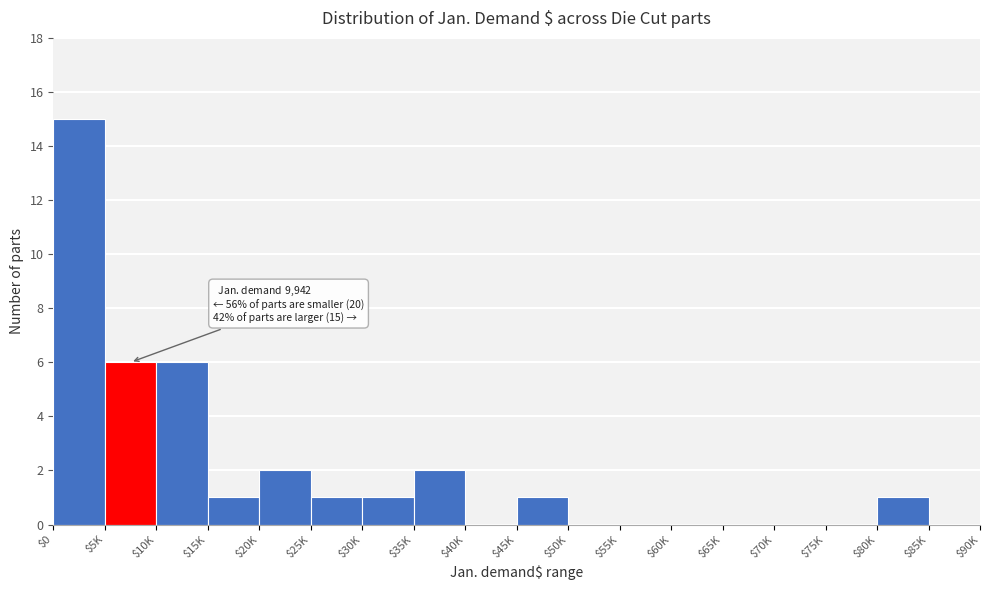

What is the sum of all values?

36